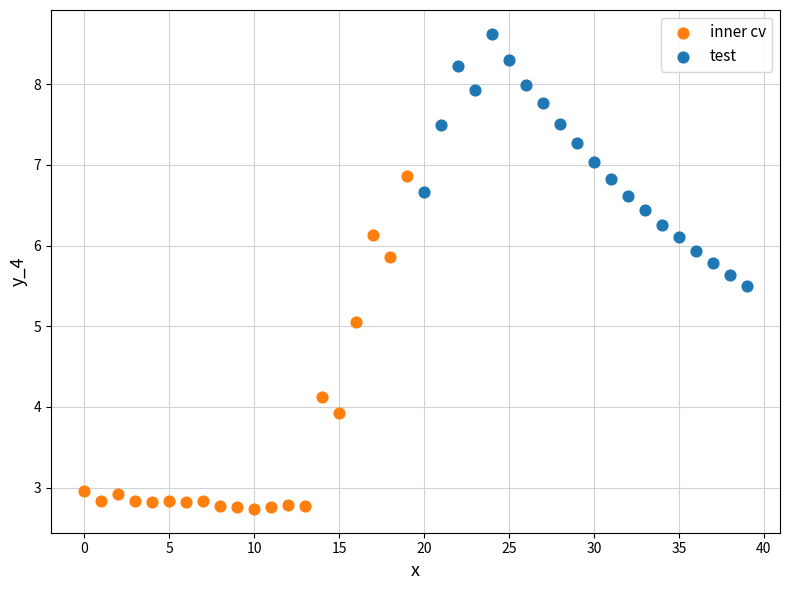

Which series has the widest spread of Y values?

inner cv